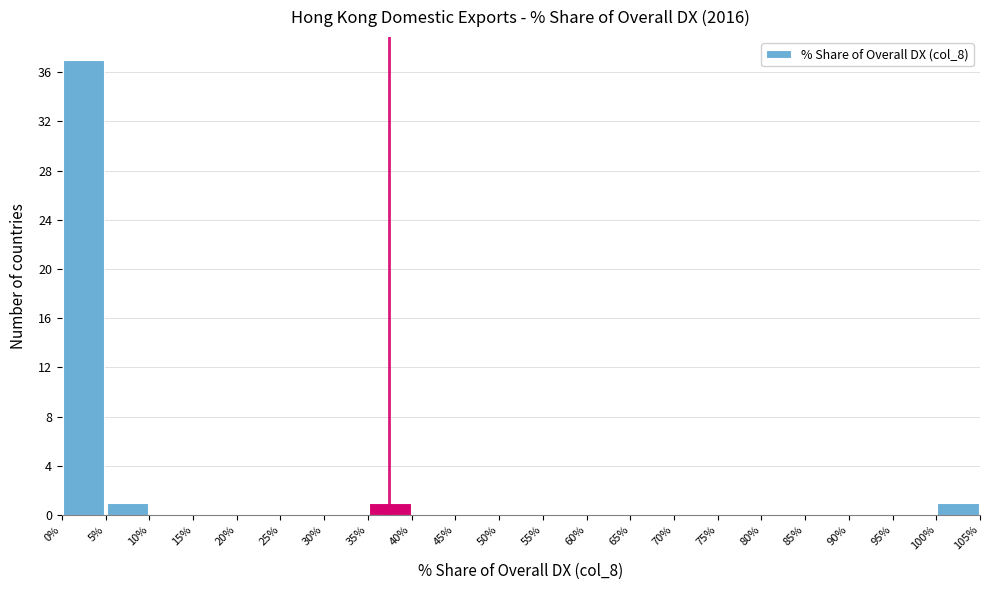

How tall is the bar that spans 100% to 105% on the x-axis? The values are not printed on the chart, so give them approximately, as read against the axis.

1